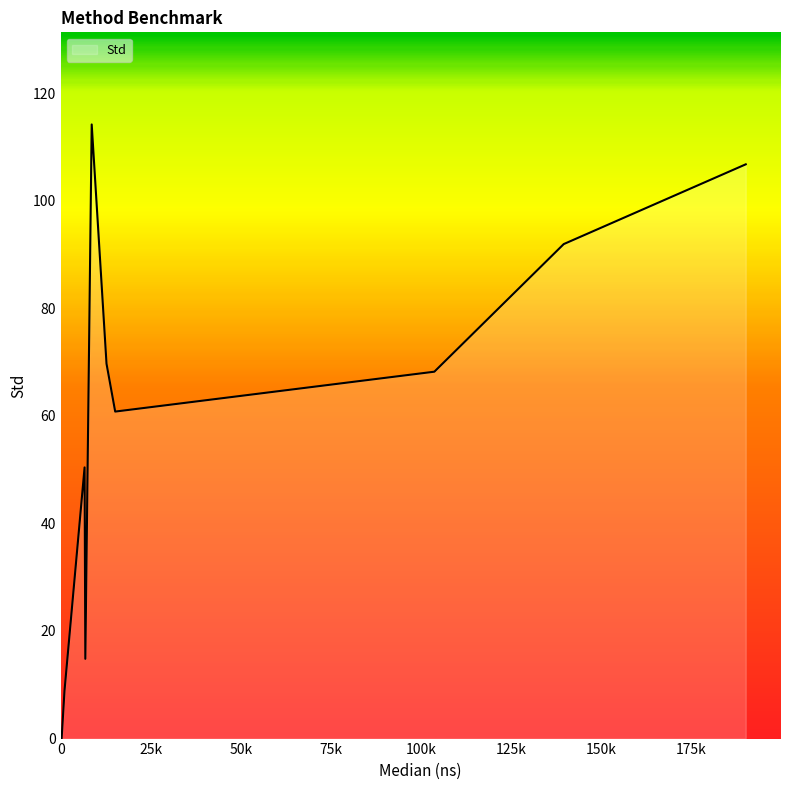

What is the greatest value displayed?

114.2